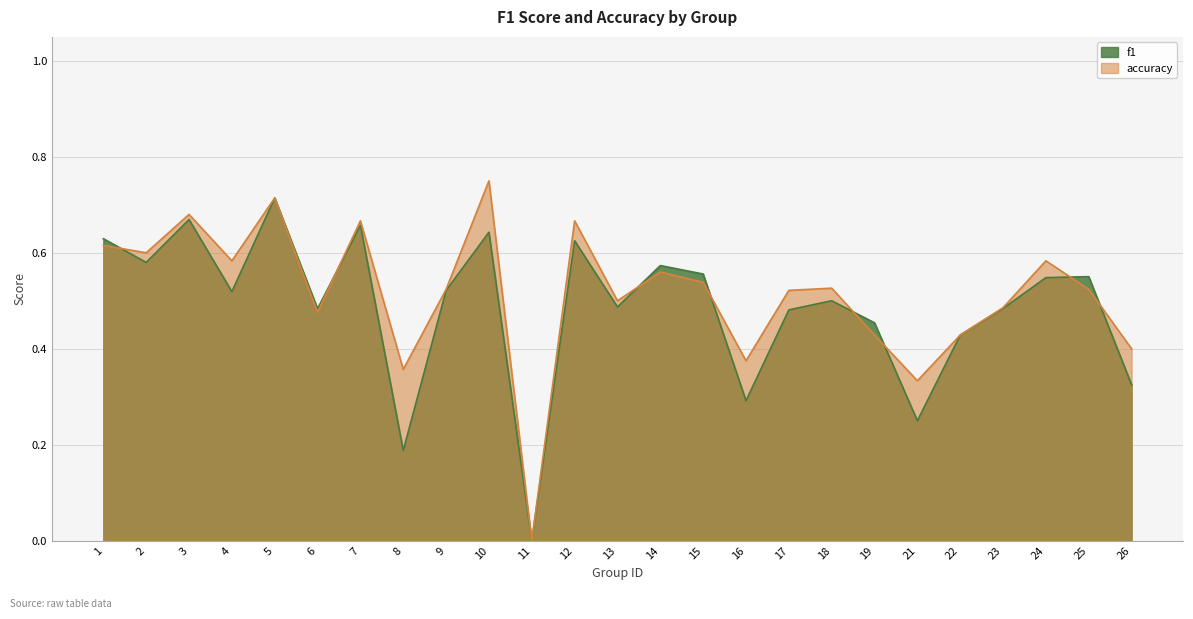

At which category is the sum across all series the highest?

5